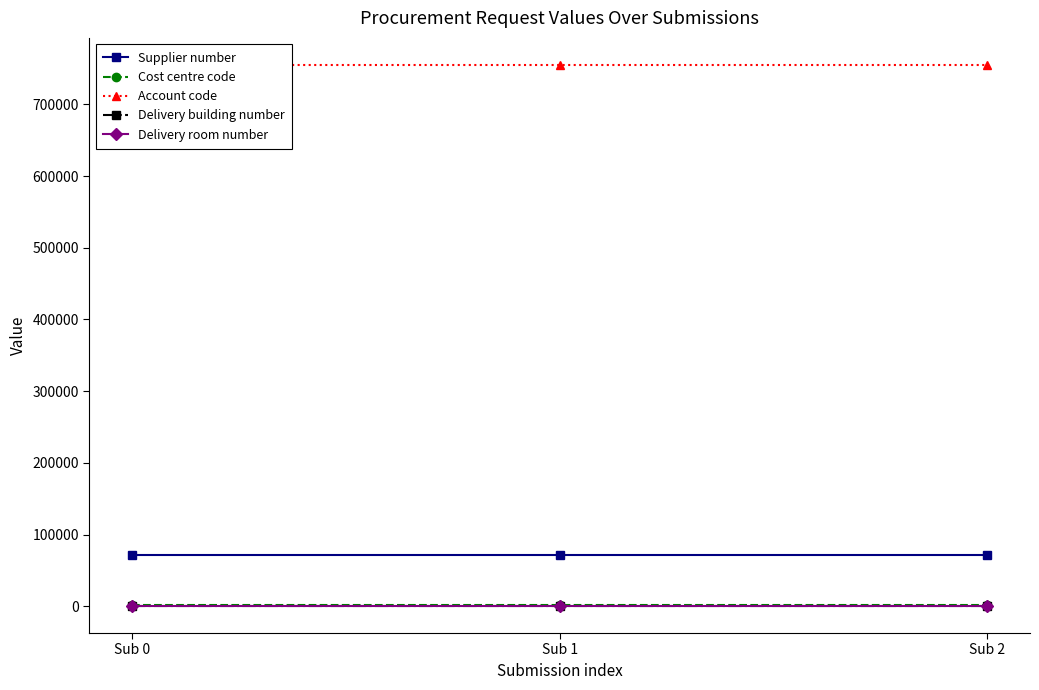

What is the difference between the highest and lowest values at Sub 2?

754690